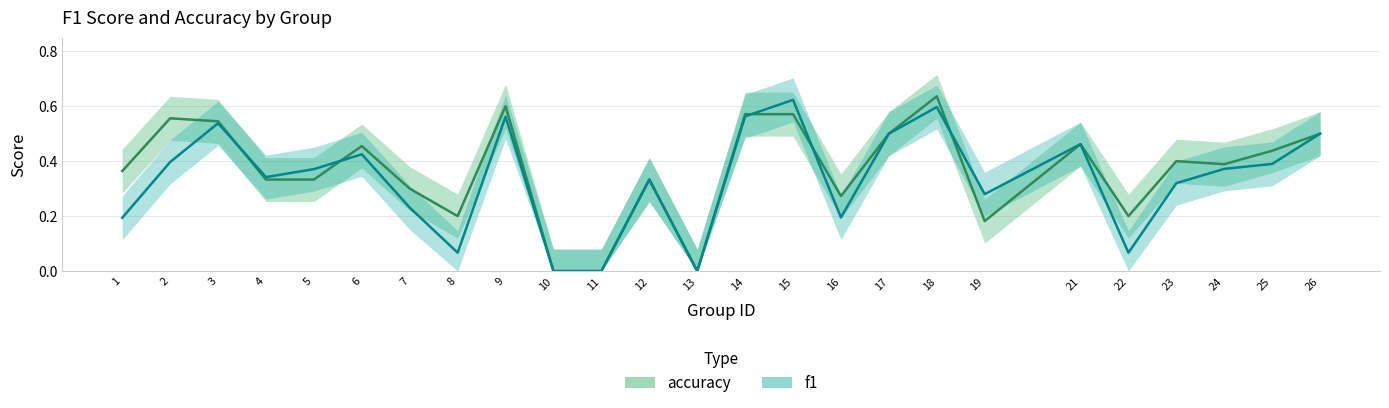

Reading right to left, extract all data points from this chart.

accuracy: 26=0.5	25=0.4	24=0.4	23=0.4	22=0.2	21=0.5	19=0.2	18=0.6	17=0.5	16=0.3	15=0.6	14=0.6	13=0.0	12=0.3	11=0.0	10=0.0	9=0.6	8=0.2	7=0.3	6=0.5	5=0.3	4=0.3	3=0.5	2=0.6	1=0.4
f1: 26=0.5	25=0.4	24=0.4	23=0.3	22=0.1	21=0.5	19=0.3	18=0.6	17=0.5	16=0.2	15=0.6	14=0.6	13=0.0	12=0.3	11=0.0	10=0.0	9=0.6	8=0.1	7=0.2	6=0.4	5=0.4	4=0.3	3=0.5	2=0.4	1=0.2